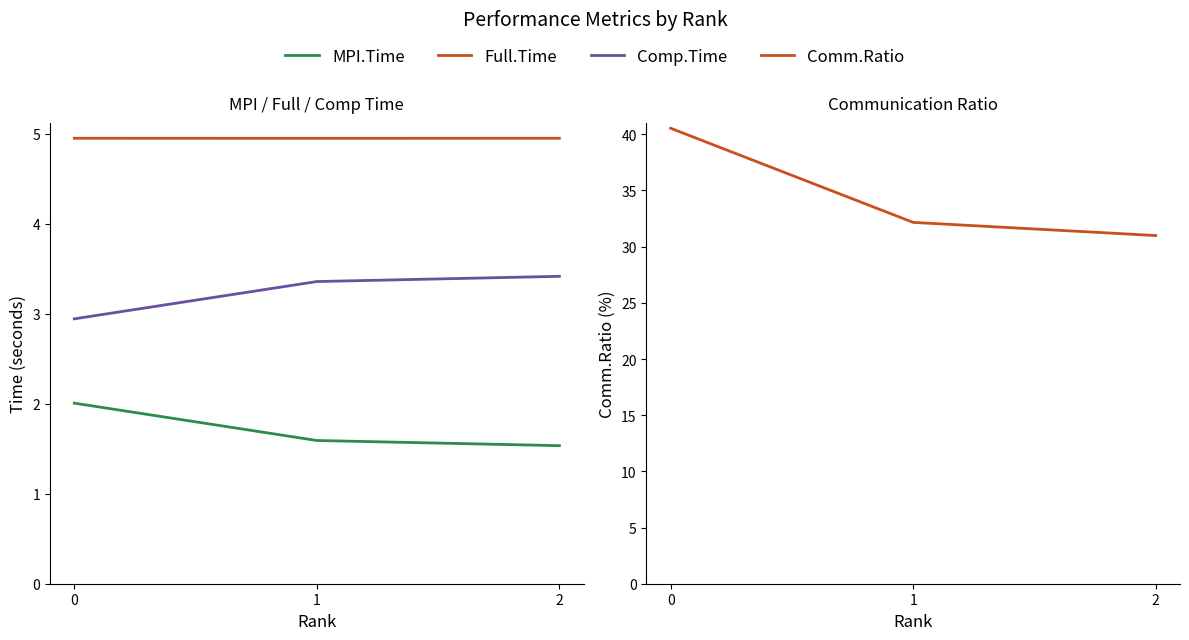

What is the average value of the Comp.Time series?

3.2